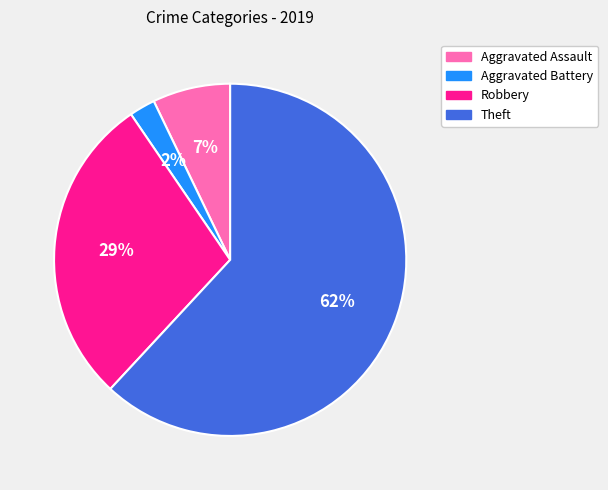

The Aggravated Battery slice represents 2% of the pie. True or false?

True